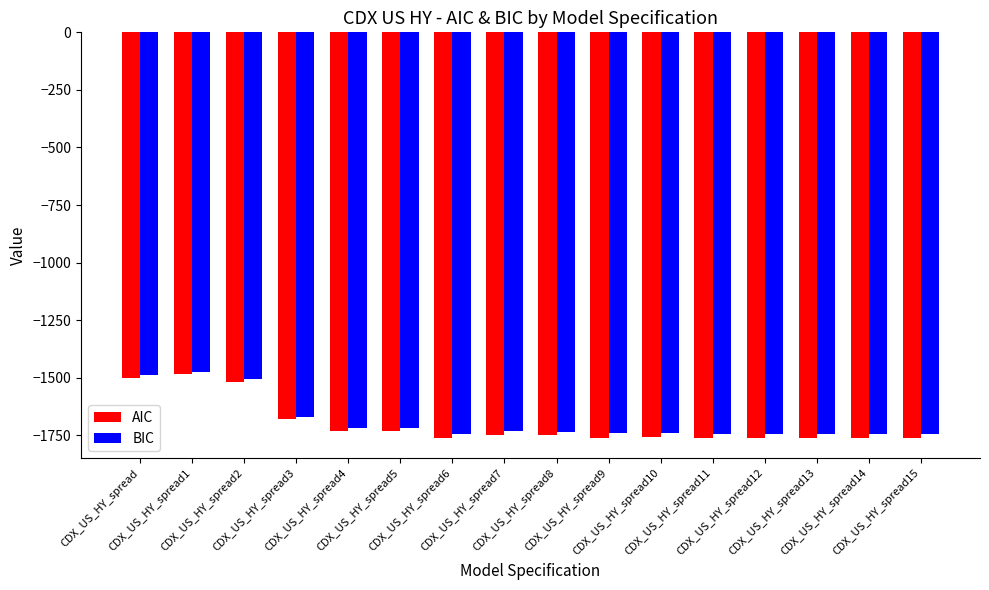

Which series has the largest range (max minus min)?

AIC